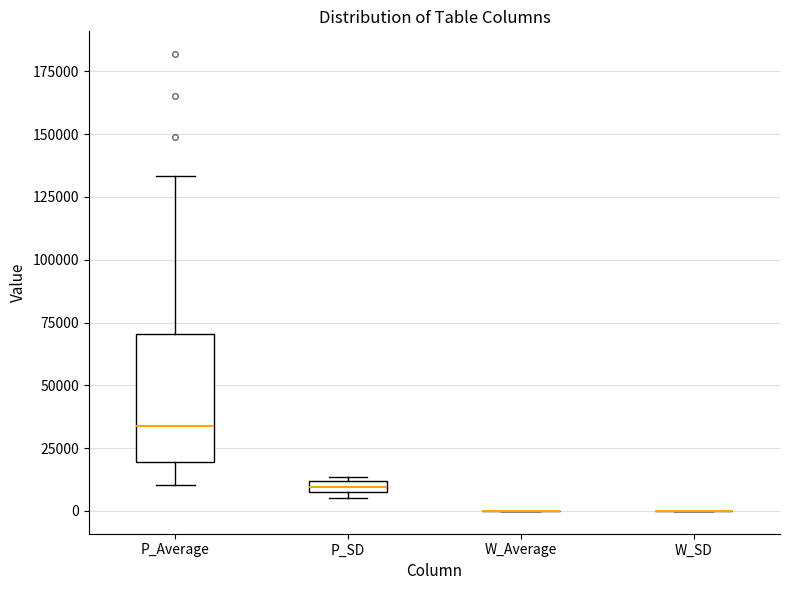

Comparing the boxes themselves (not the whiskers), which one is the tallest?

P_Average